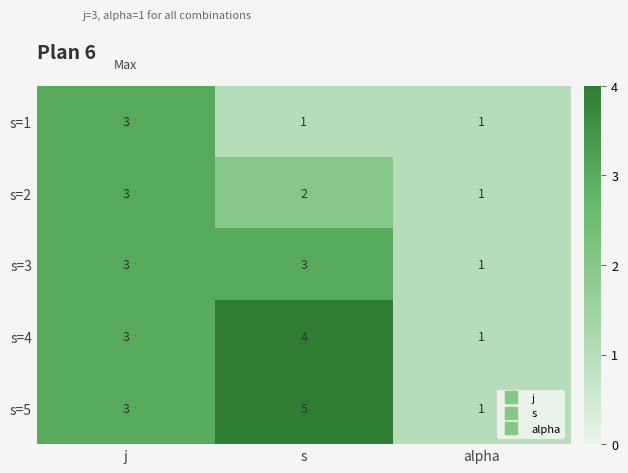

What is the highest value of the s=3 series?

3